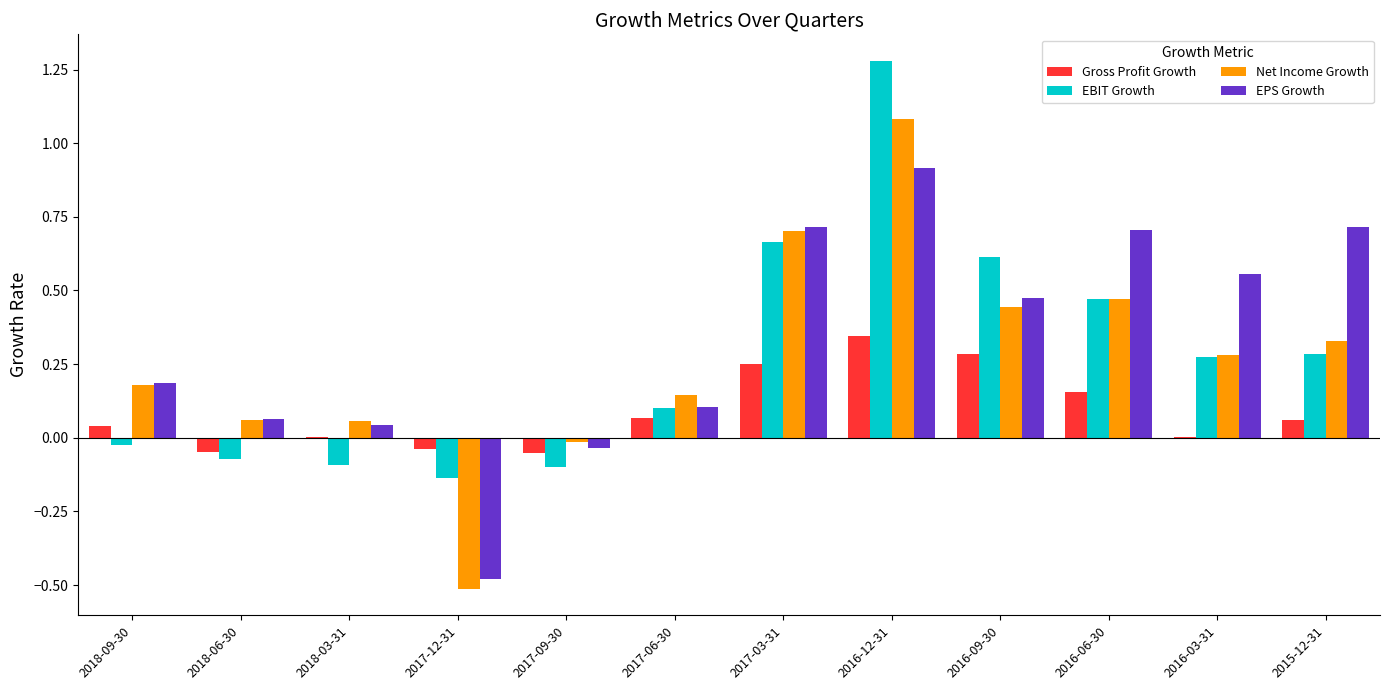

What are all the series names shown in the legend?

Gross Profit Growth, EBIT Growth, Net Income Growth, EPS Growth